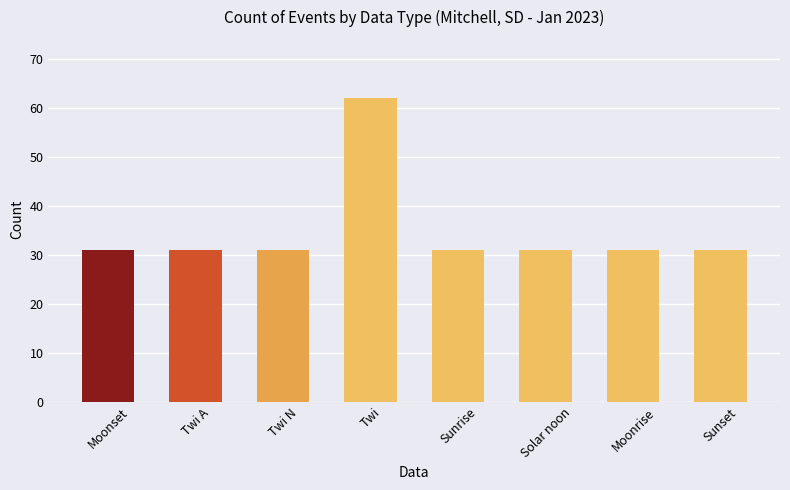

What is the ratio of the value at Twi A to the value at Twi N?

1.0